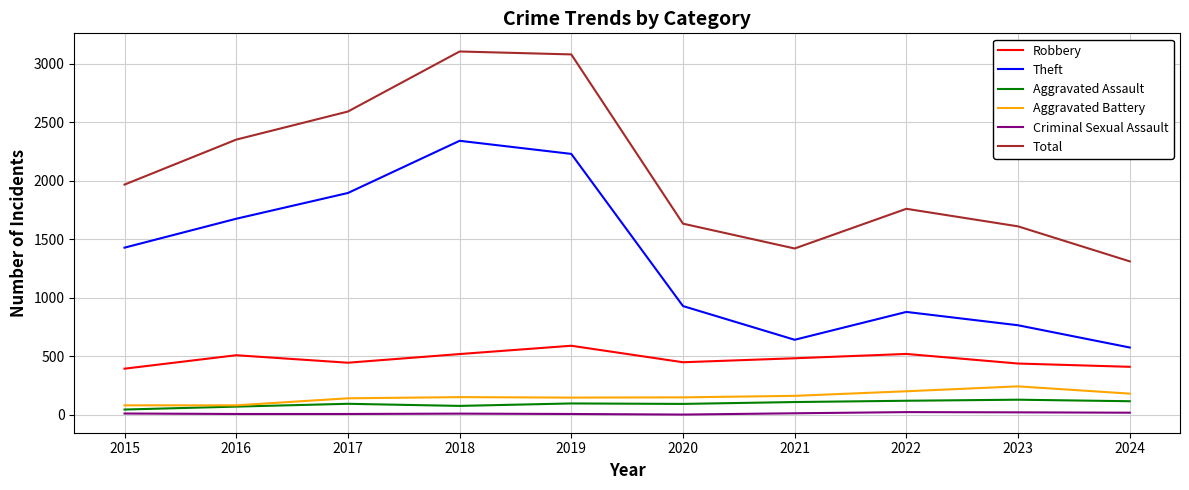

True or false: Aggravated Assault and Theft cross at least once.

False